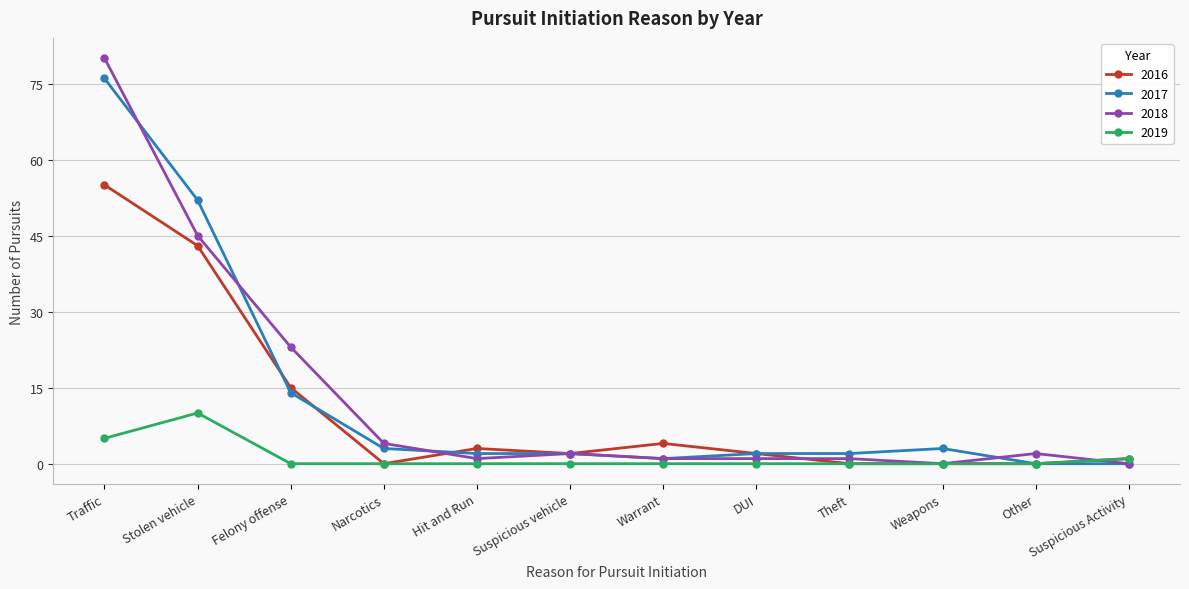

What is the spread (max minus min) of values at Other?

2